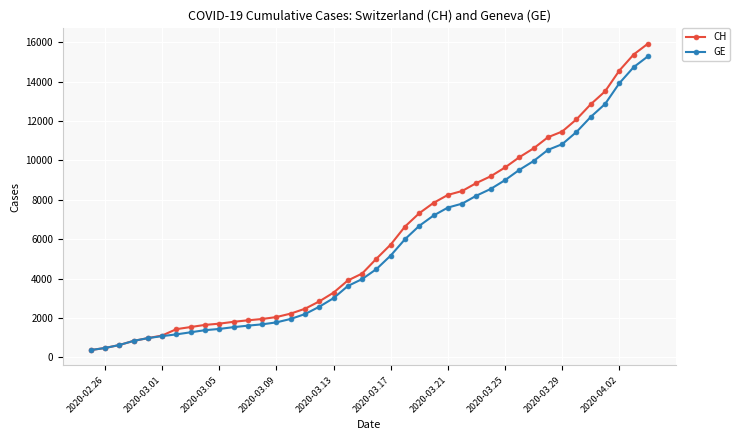

Which series has the largest range (max minus min)?

CH